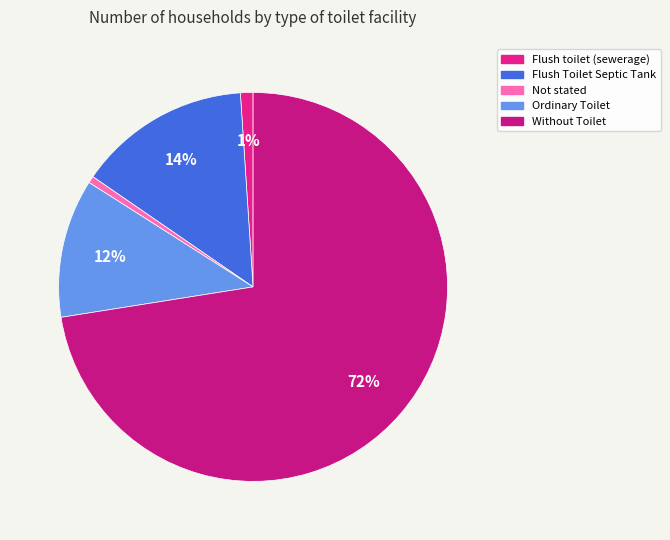

Combined, do Without Toilet and Flush Toilet Septic Tank account for over 50%?

Yes